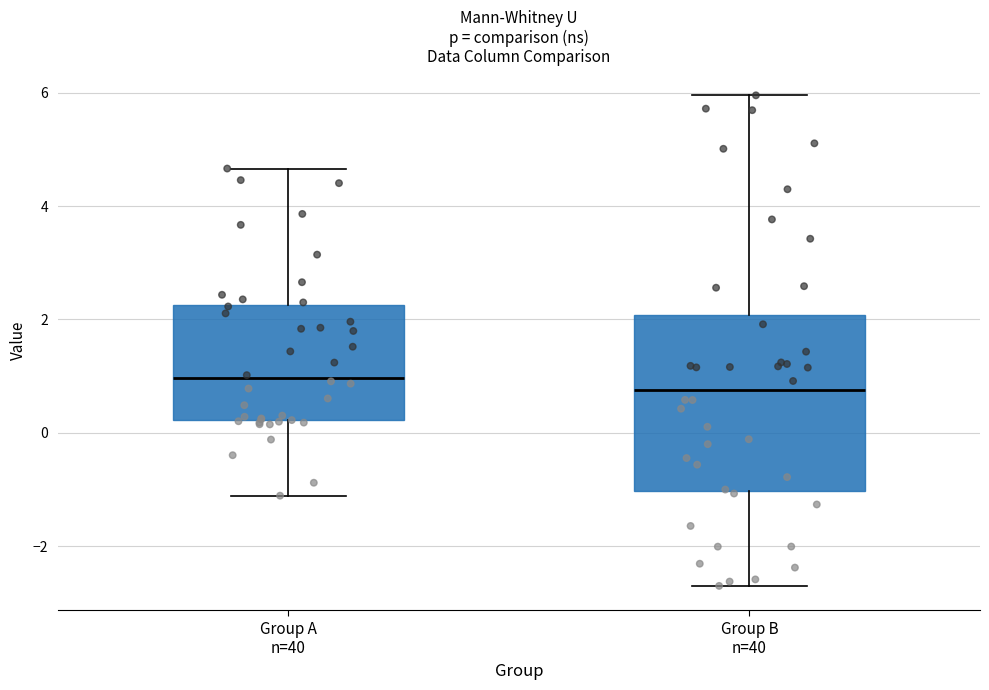

Which box has the highest median line?

Group A n=40